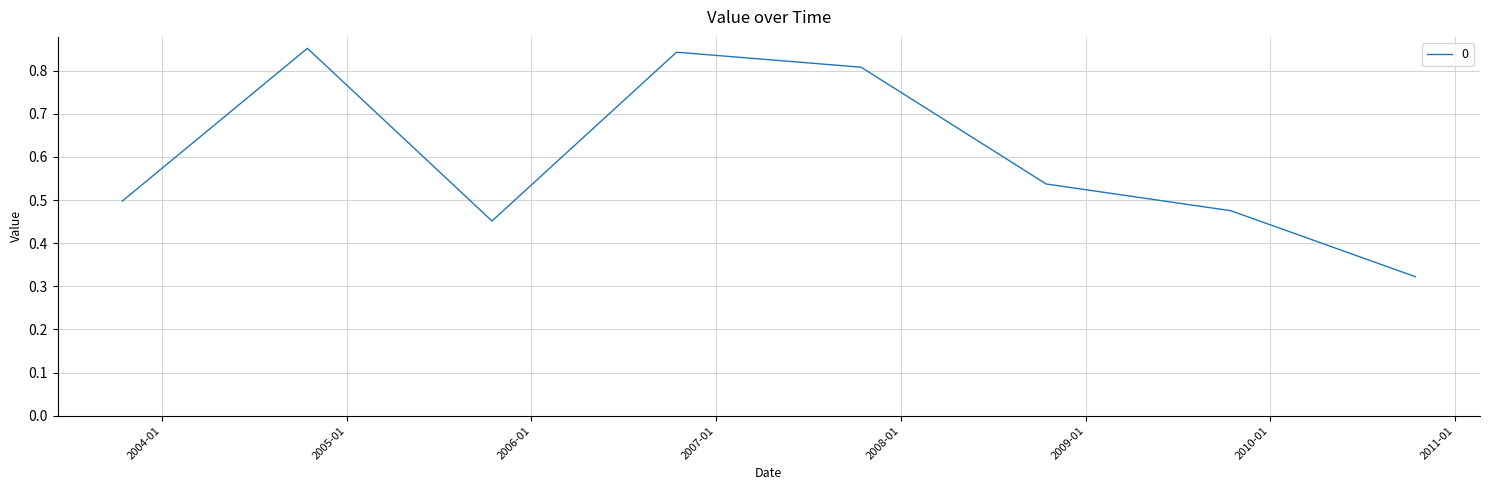

True or false: there are more than 2 points higher than both neighbors.

False